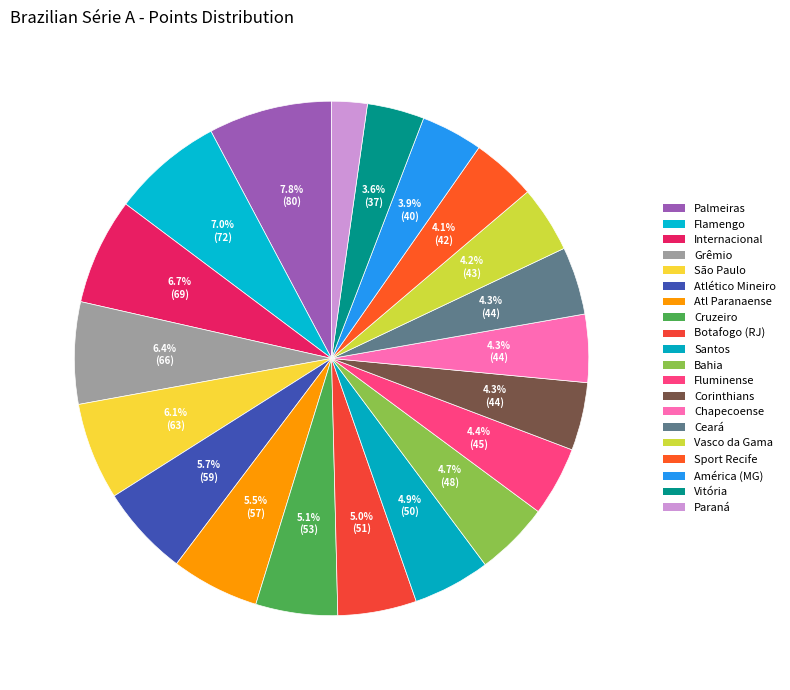

How many segments does this pie chart have?

20